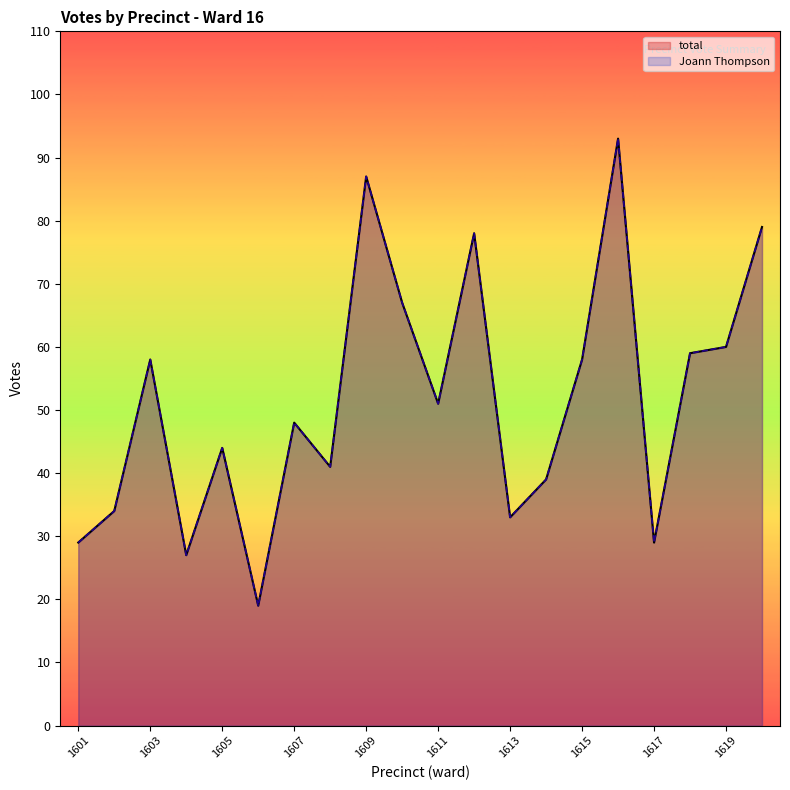

What is the smallest value displayed?

19